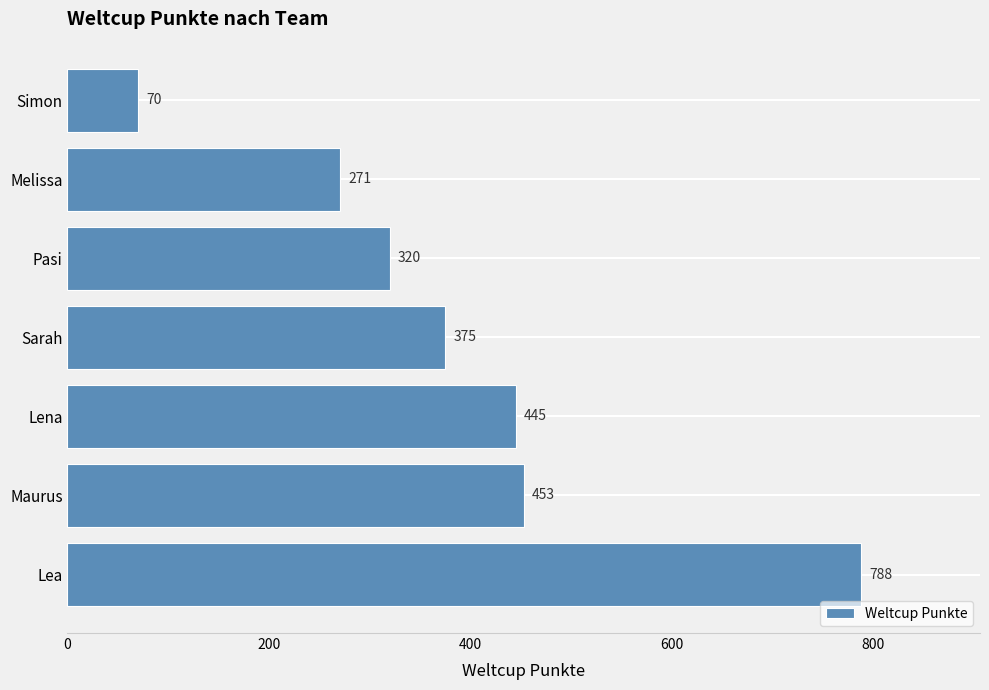

Reading bottom to top, what are all the values shown in this chart?

788	453	445	375	320	271	70